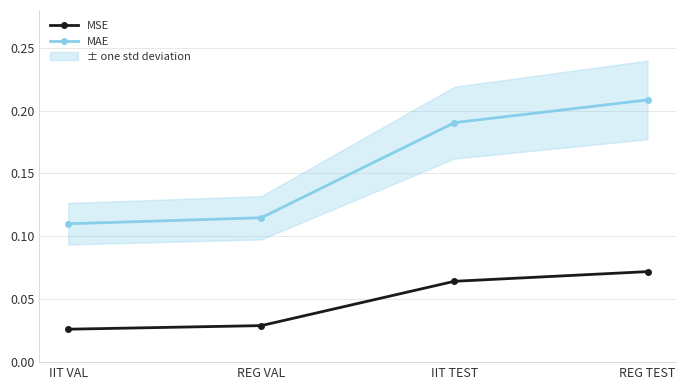

What is the difference between the MAE values at IIT VAL and IIT TEST?

0.1